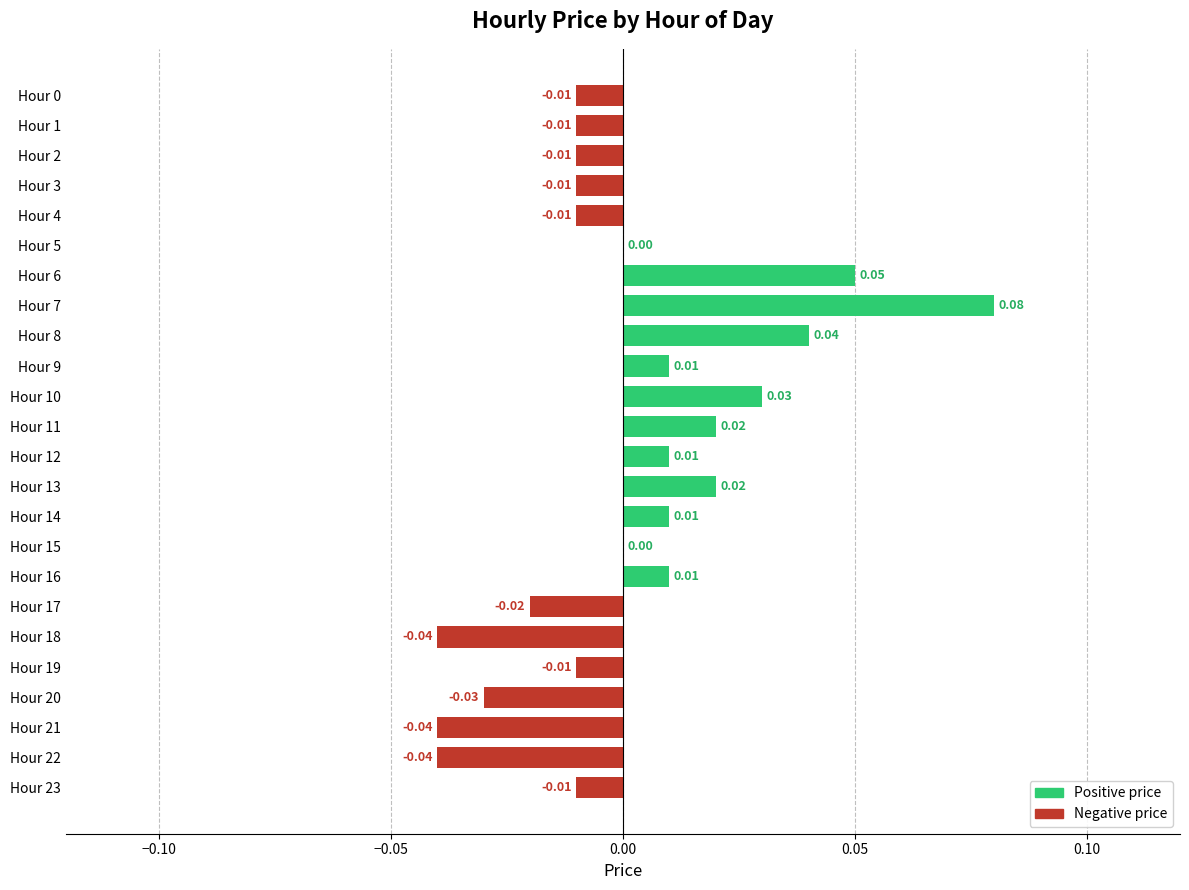

Between Hour 14 and Hour 21, which is larger?

Hour 14